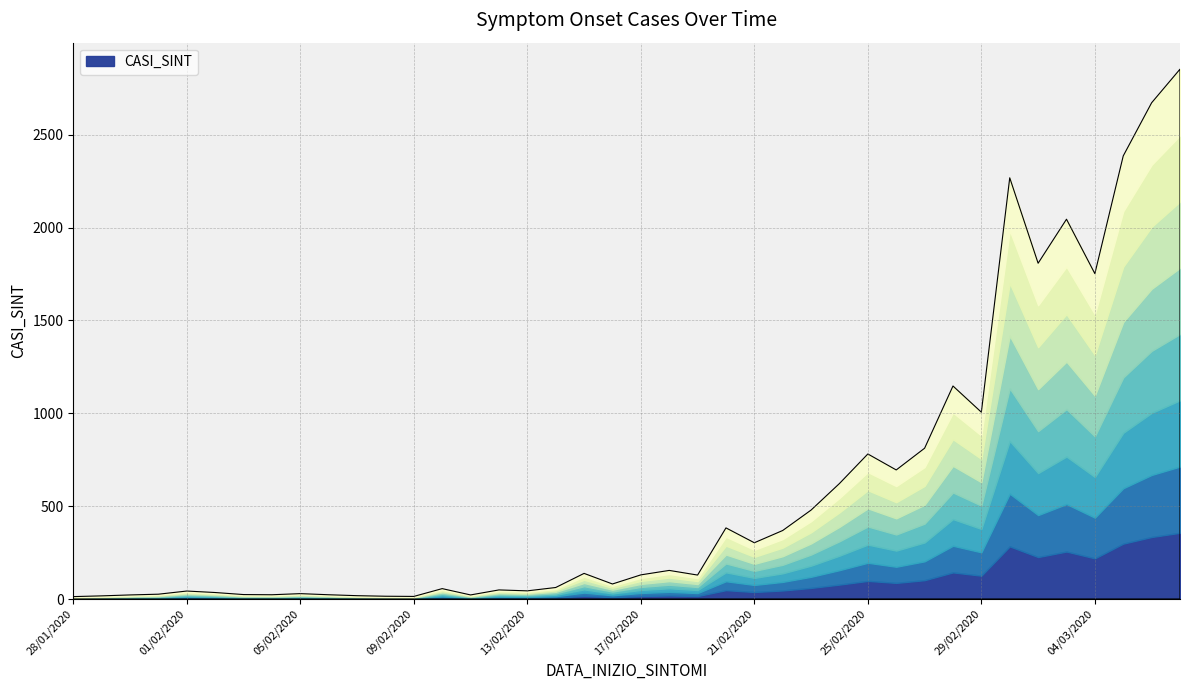

Reading right to left, transcribe all the data shown in this chart.

07/03/2020=2853	06/03/2020=2672	05/03/2020=2386	04/03/2020=1752	03/03/2020=2045	02/03/2020=1808	01/03/2020=2268	29/02/2020=1006	28/02/2020=1147	27/02/2020=812	26/02/2020=695	25/02/2020=781	24/02/2020=622	23/02/2020=479	22/02/2020=369	21/02/2020=303	20/02/2020=383	19/02/2020=129	18/02/2020=154	17/02/2020=130	16/02/2020=81	15/02/2020=138	14/02/2020=62	13/02/2020=44	12/02/2020=49	11/02/2020=22	10/02/2020=56	09/02/2020=14	08/02/2020=15	07/02/2020=18	06/02/2020=23	05/02/2020=29	04/02/2020=23	03/02/2020=24	02/02/2020=35	01/02/2020=43	31/01/2020=26	30/01/2020=22	29/01/2020=17	28/01/2020=13